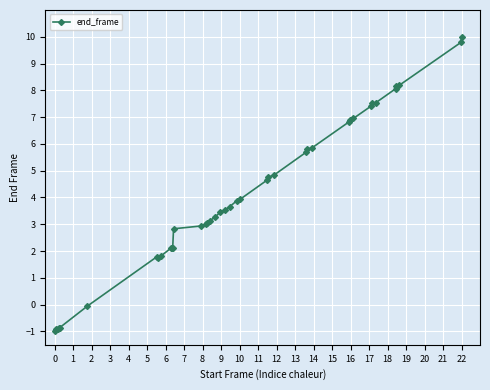

What is the value of the 20th point from the left?

3.5